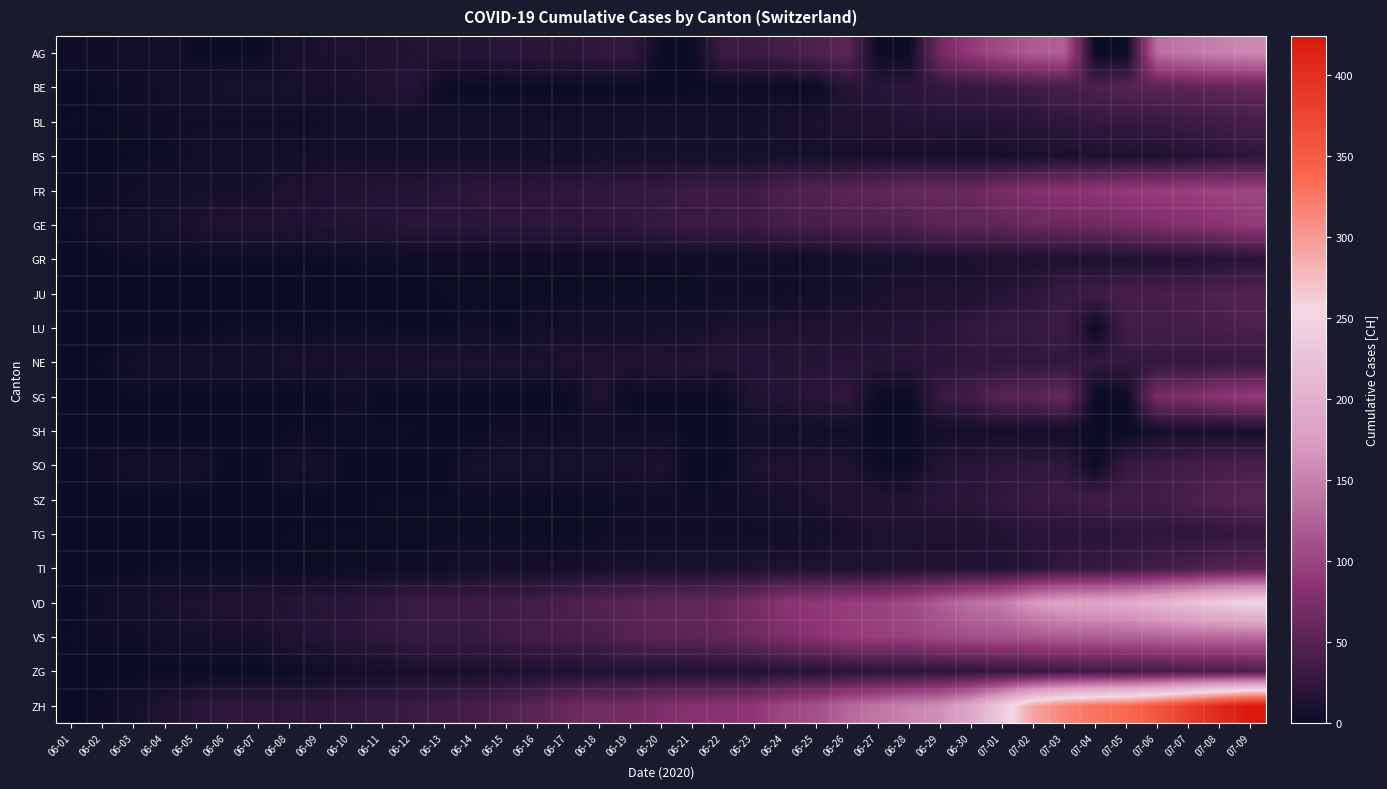

Which series has the widest spread of values?

ZH